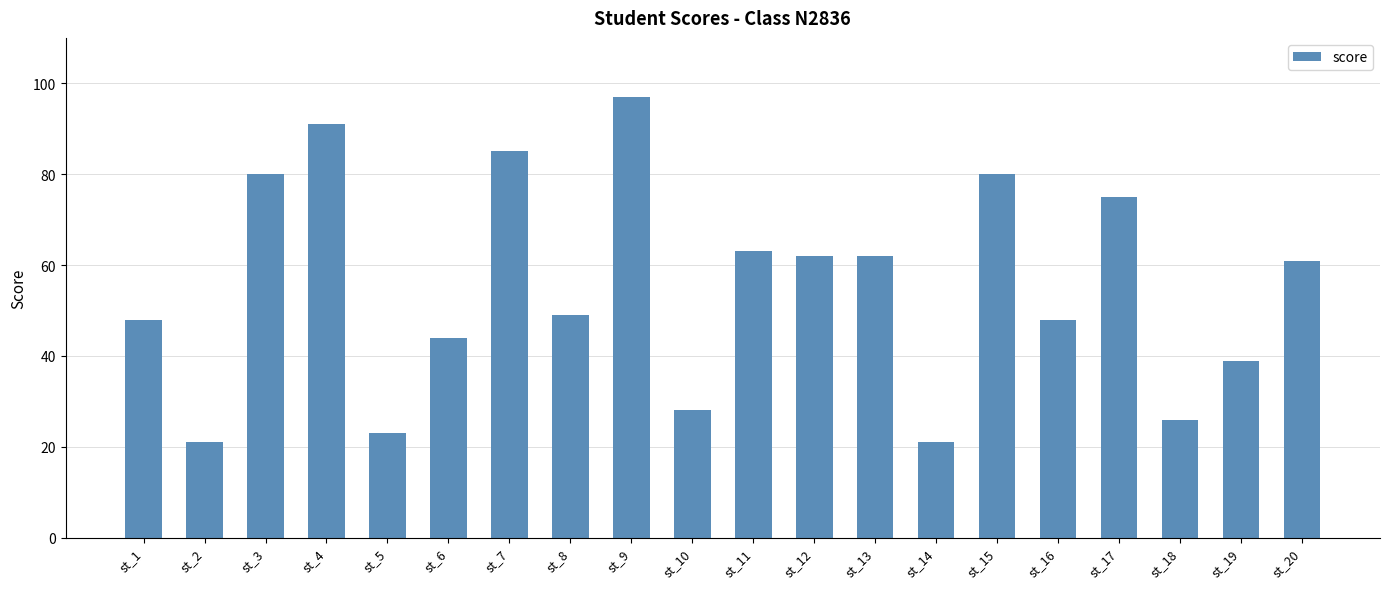

What is the change in value from st_8 to st_19?

-10